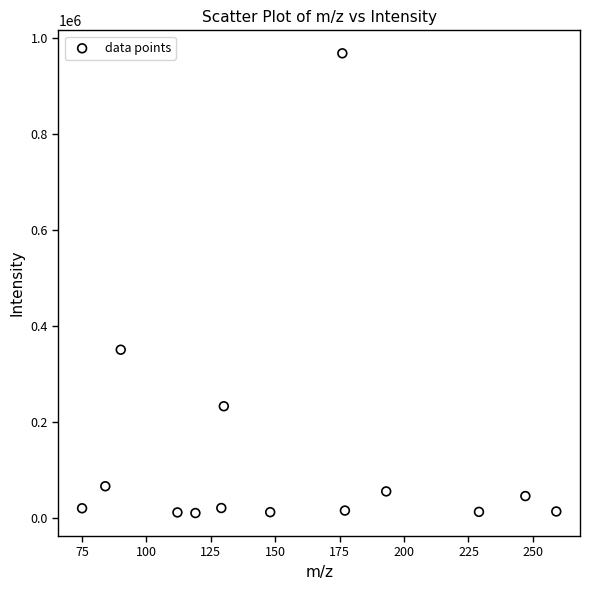

What is the range of Y values (max minus min)?

957359.6